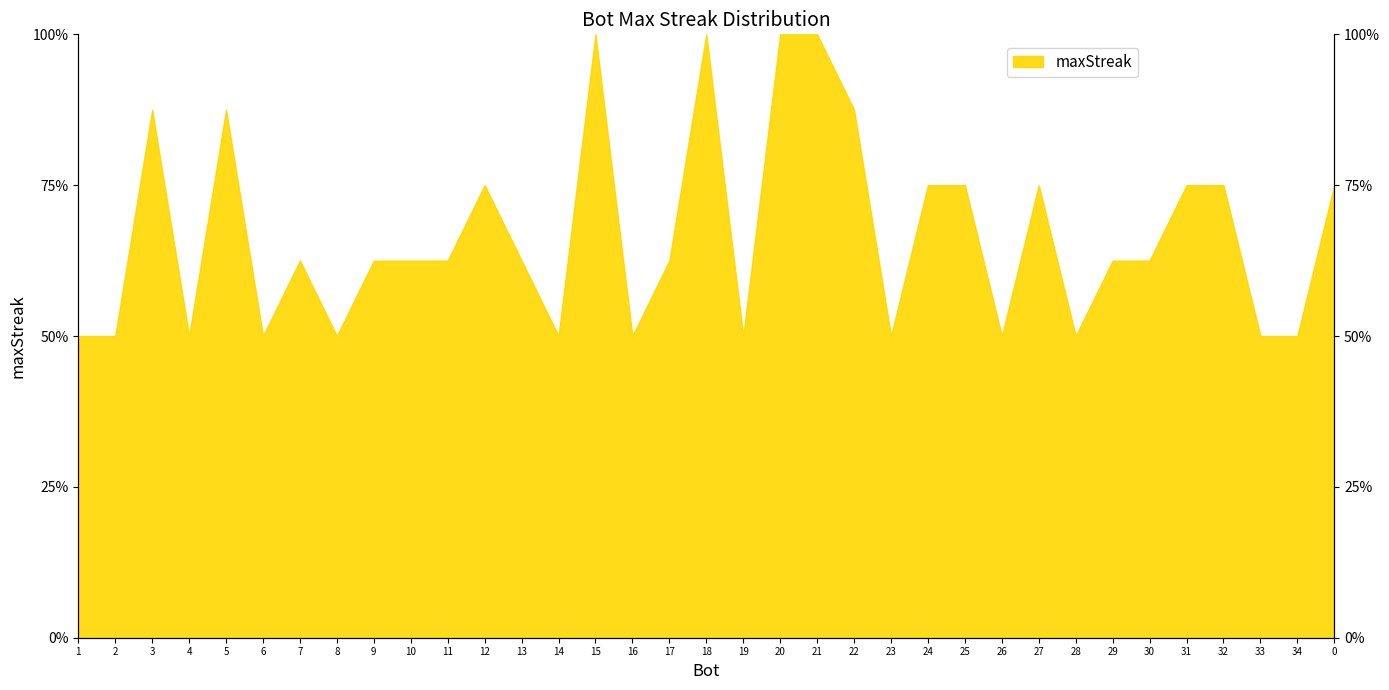

How many distinct data groups are displayed?

1